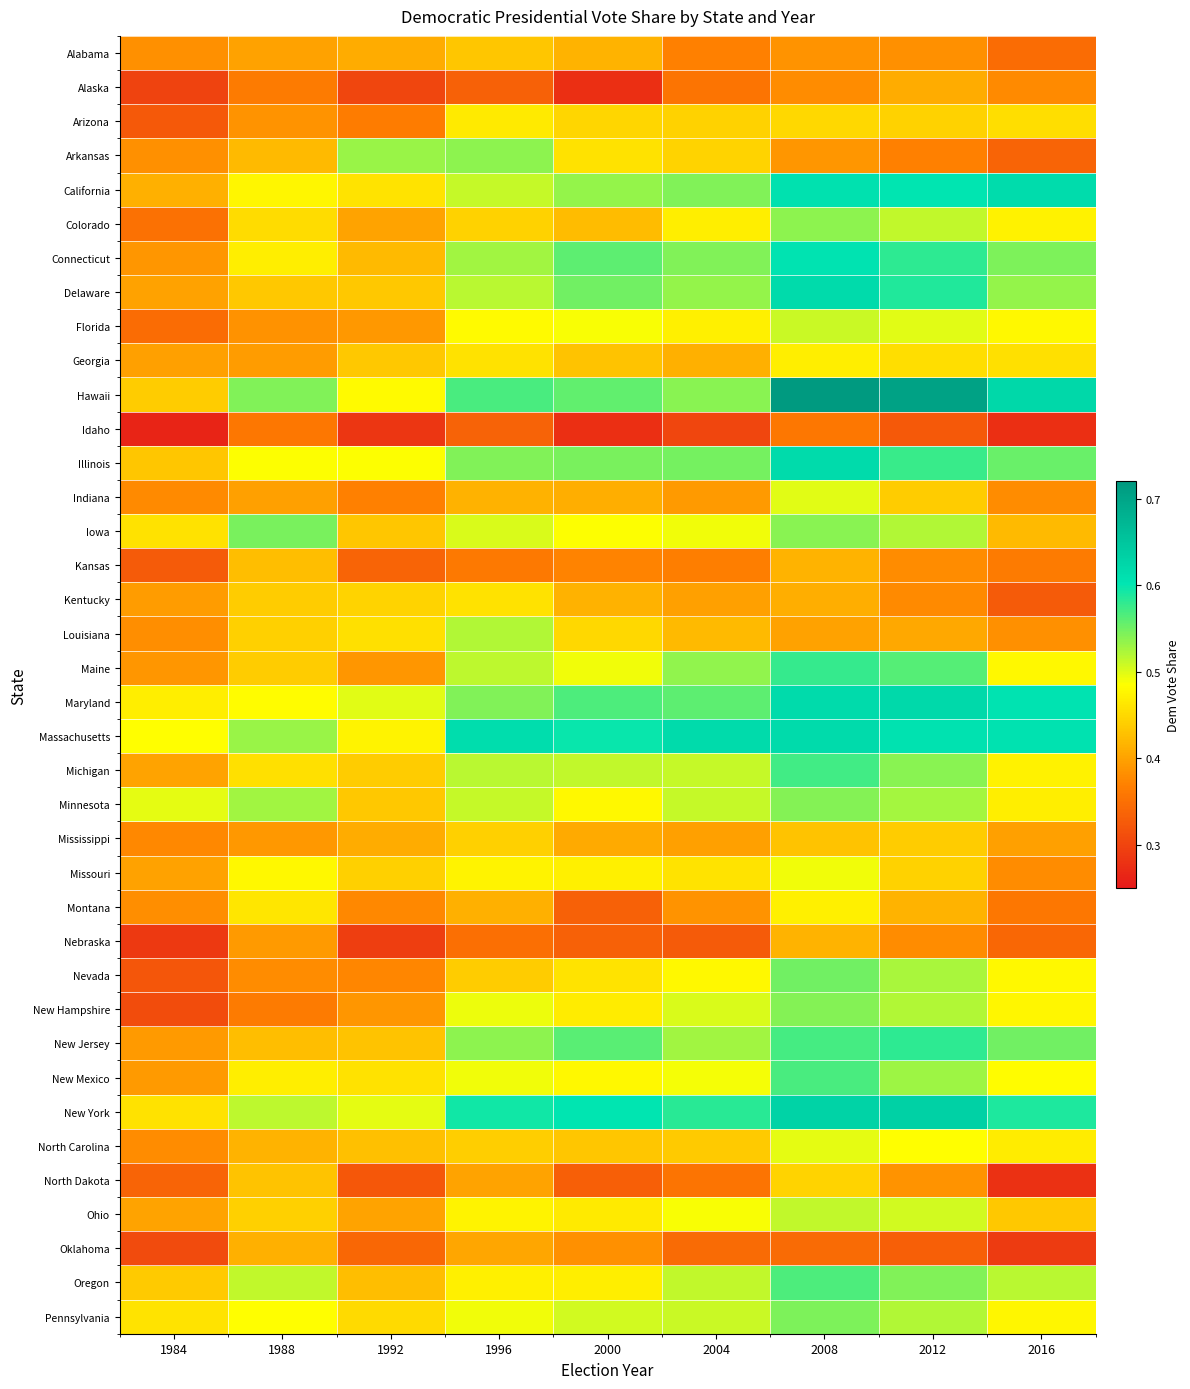

Which category has the lowest value across all series?

1984